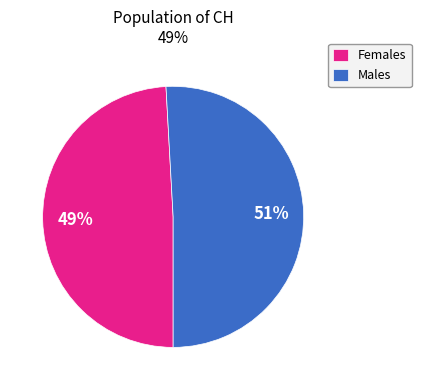

True or false: Females accounts for 55% of the total.

False